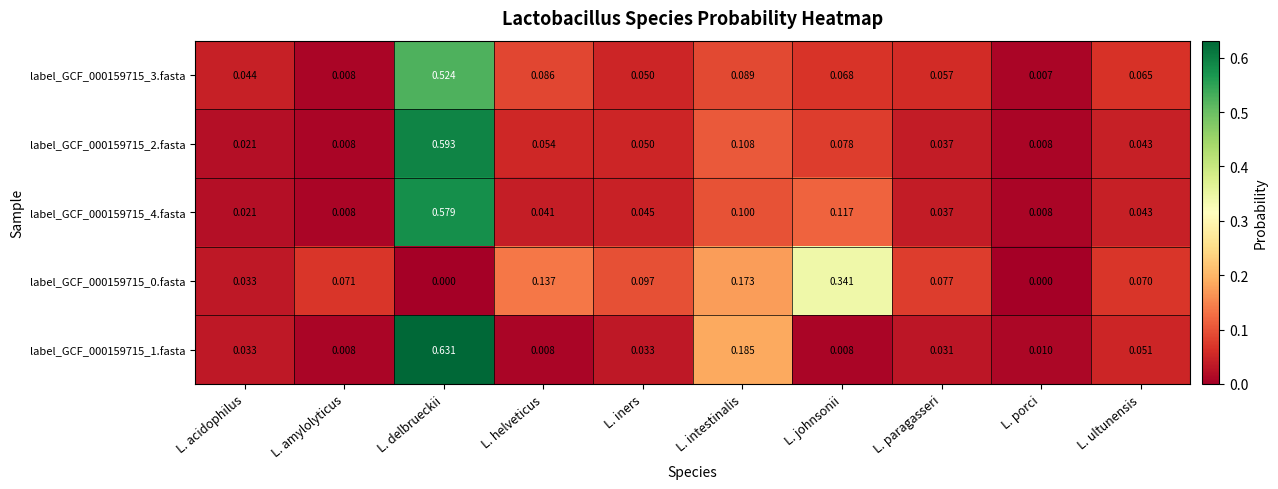

At which label does label_GCF_000159715_3.fasta reach its peak?

L. delbrueckii